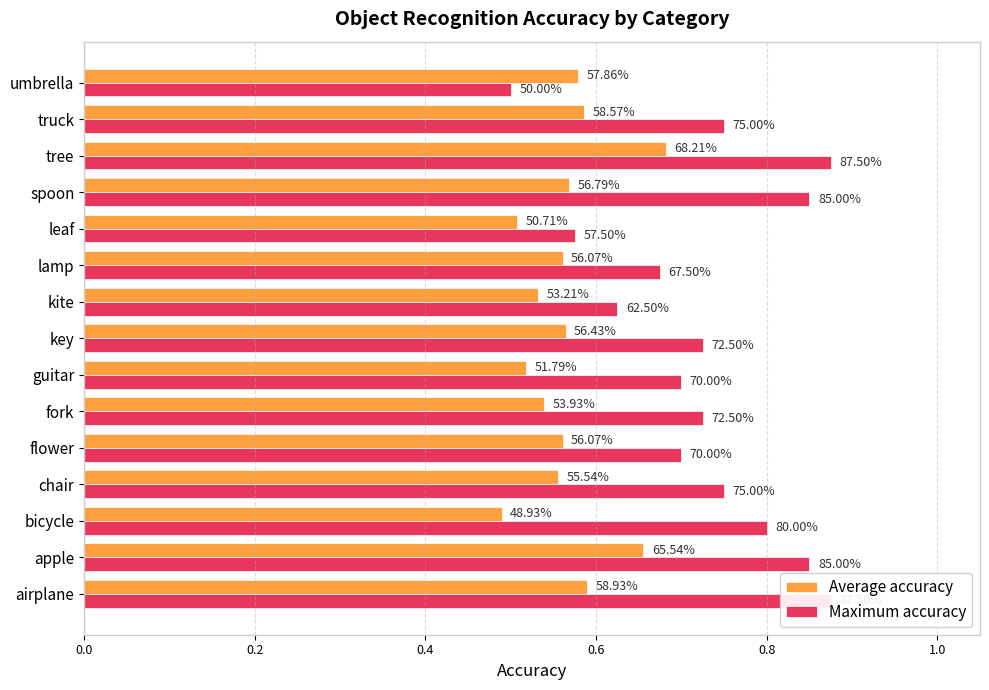

Is the value of Average accuracy at bicycle greater than the value of Maximum accuracy at bicycle?

No